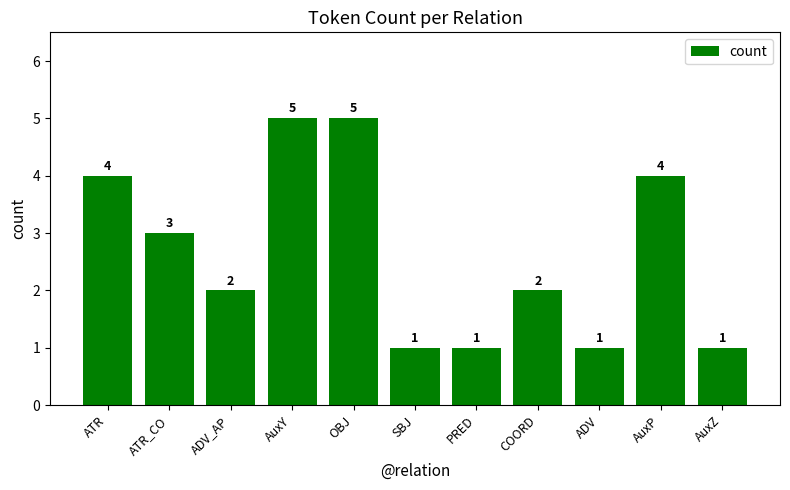

What is the average value?

3